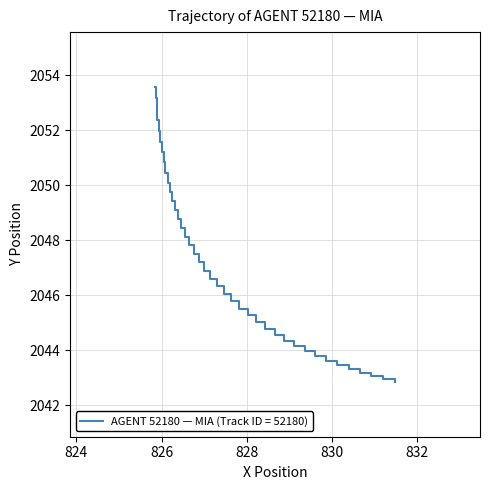

What is the greatest value displayed?

2053.6